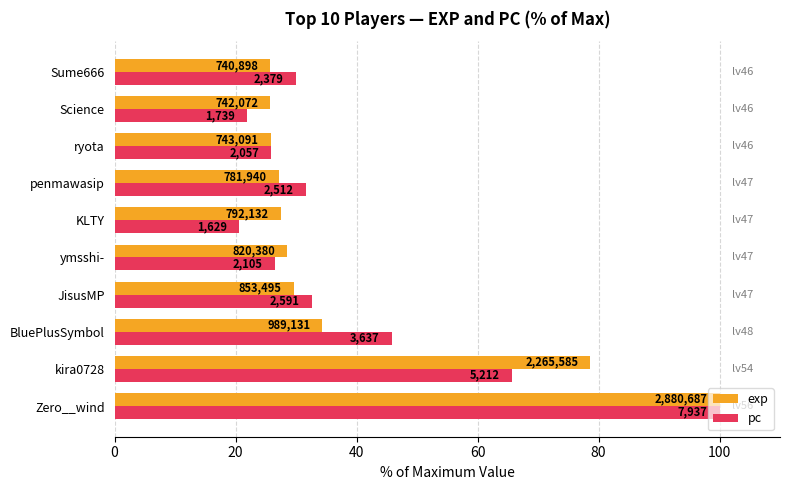

What is the difference between the maximum and minimum values in the exp series?

74.3